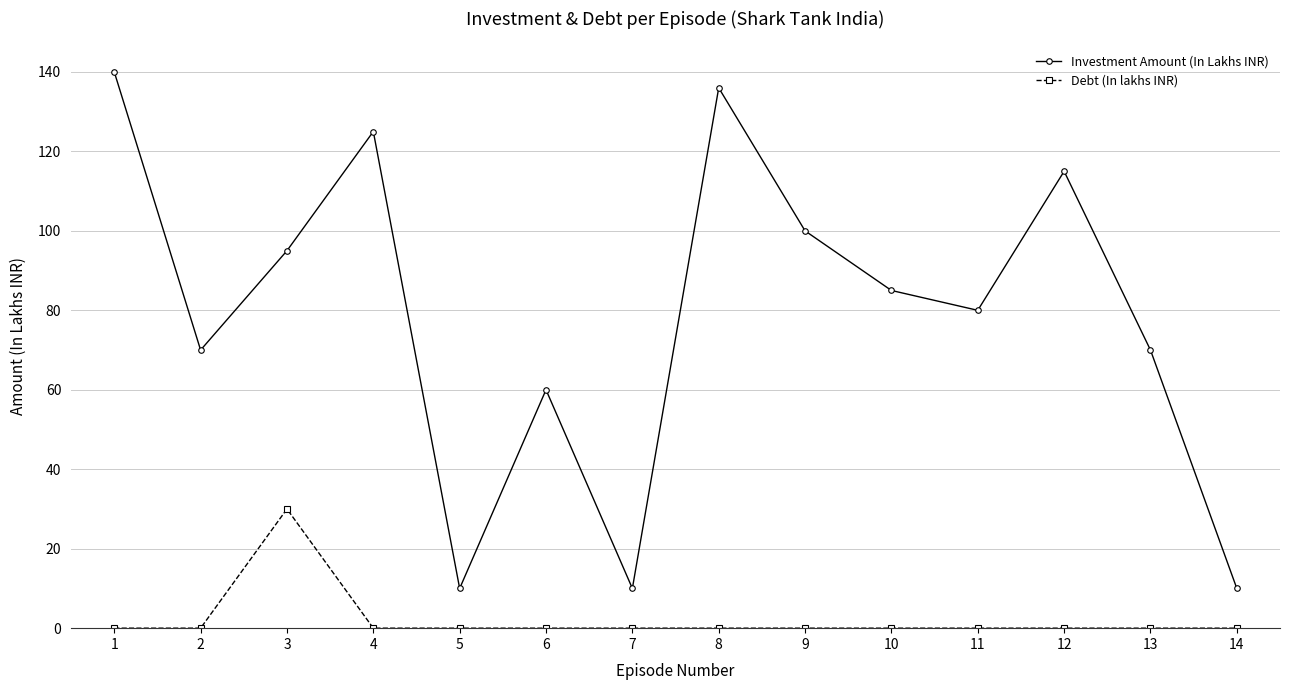

What is the value of the Investment Amount (In Lakhs INR) point at the 12th from the left?

115